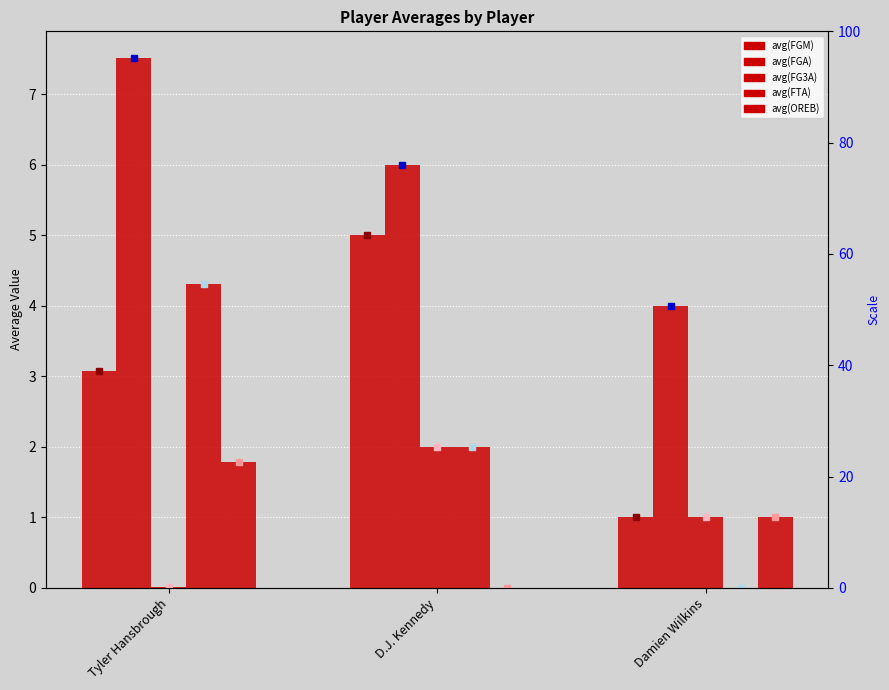

What is the difference between the avg(FG3A) values at Damien Wilkins and D.J. Kennedy?

1.0